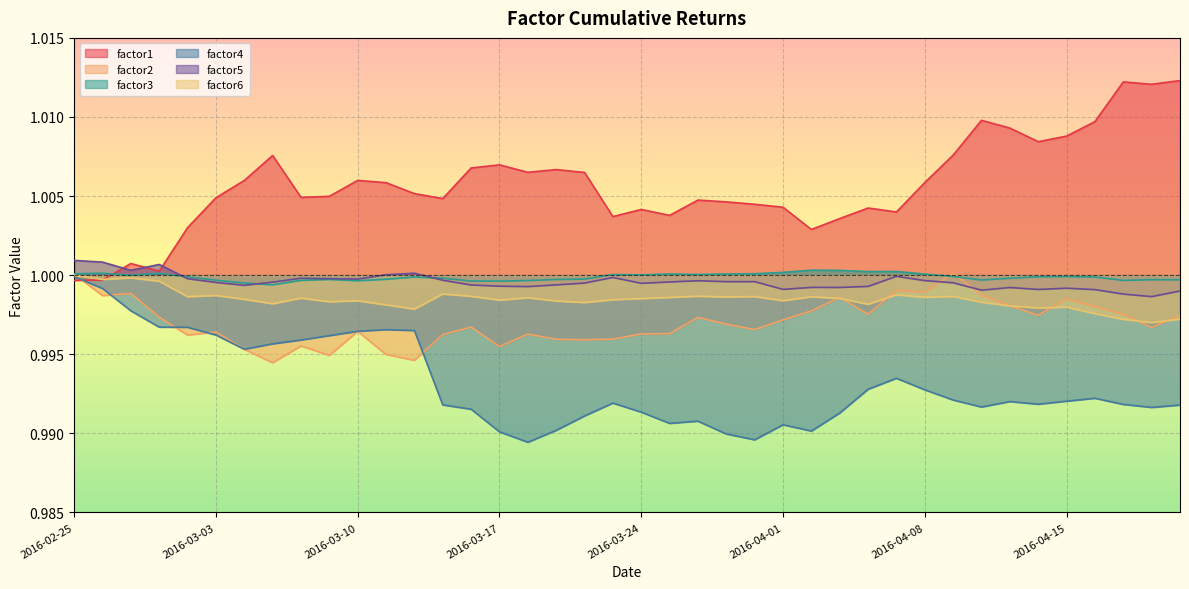

How many interior local peaks does the factor3 series have?

10